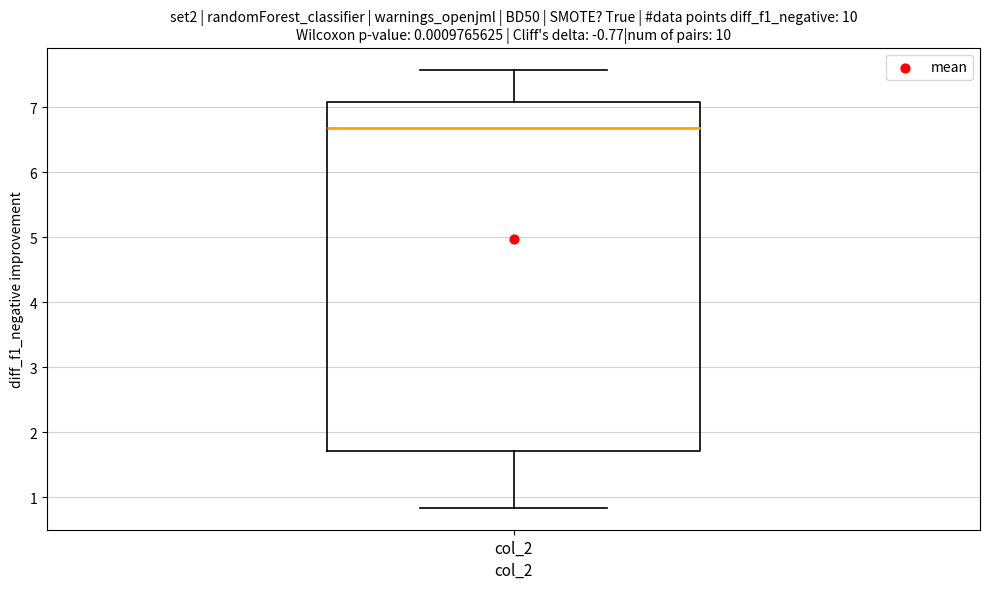

Where does the median line of the box for col_2 sit on the y-axis? The values are not printed on the chart, so give them approximately, as read against the axis.

6.7